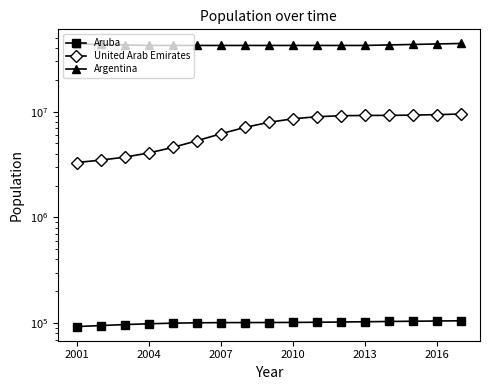

How many values in the United Arab Emirates series exceed 7917372?

8